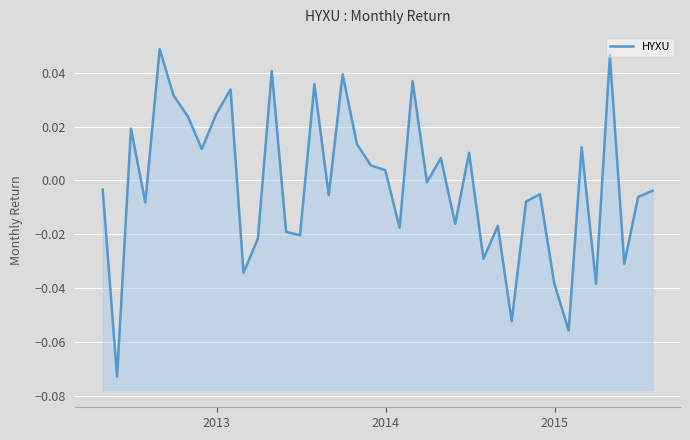

The chart shows a value of -0.1 at 33. True or false?

False